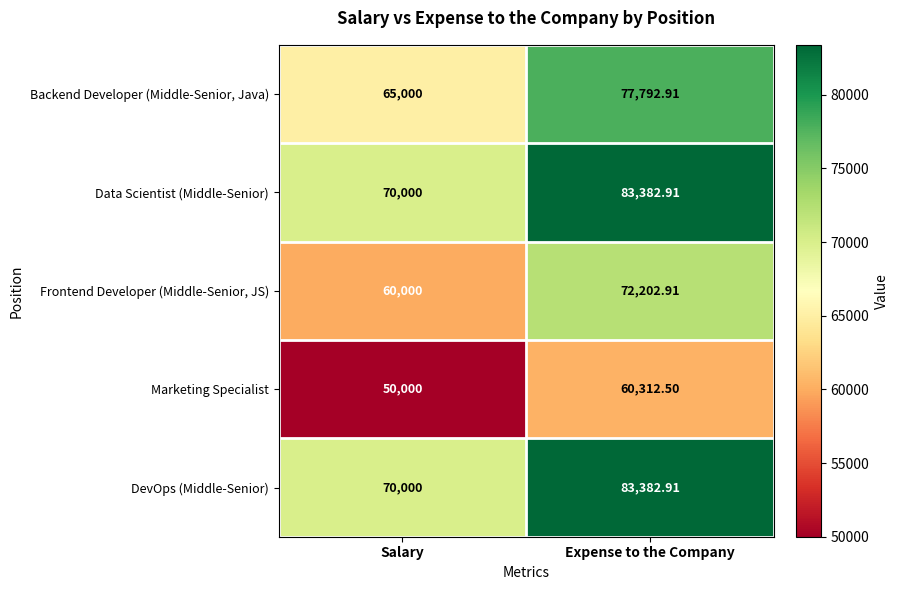

At which label does Marketing Specialist first exceed 60312?

Expense to the Company